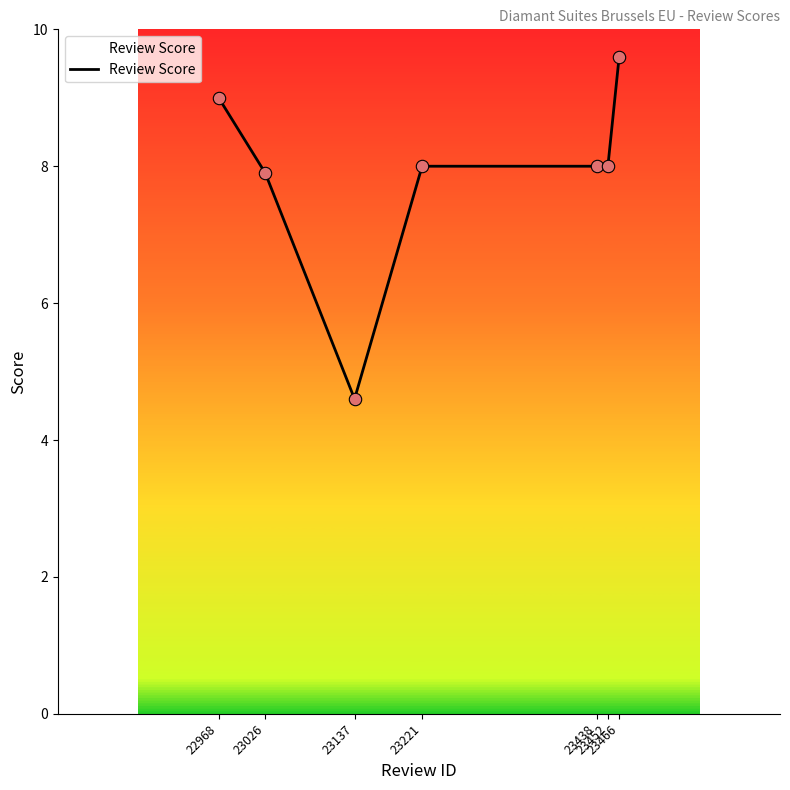

Which has a higher value, 23466 or 23438?

23466